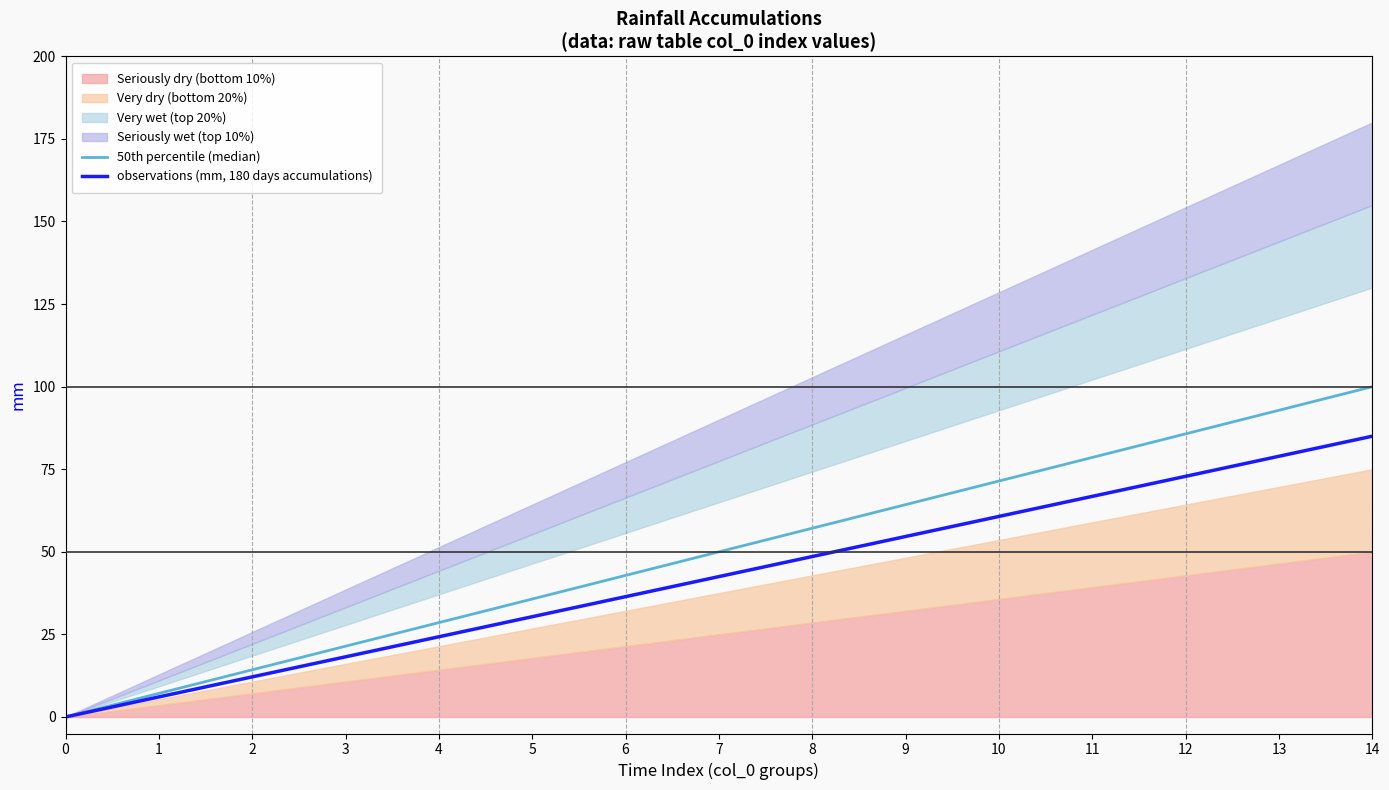

True or false: observations (mm, 180 days accumulations) has more than 1 interior local peaks.

False